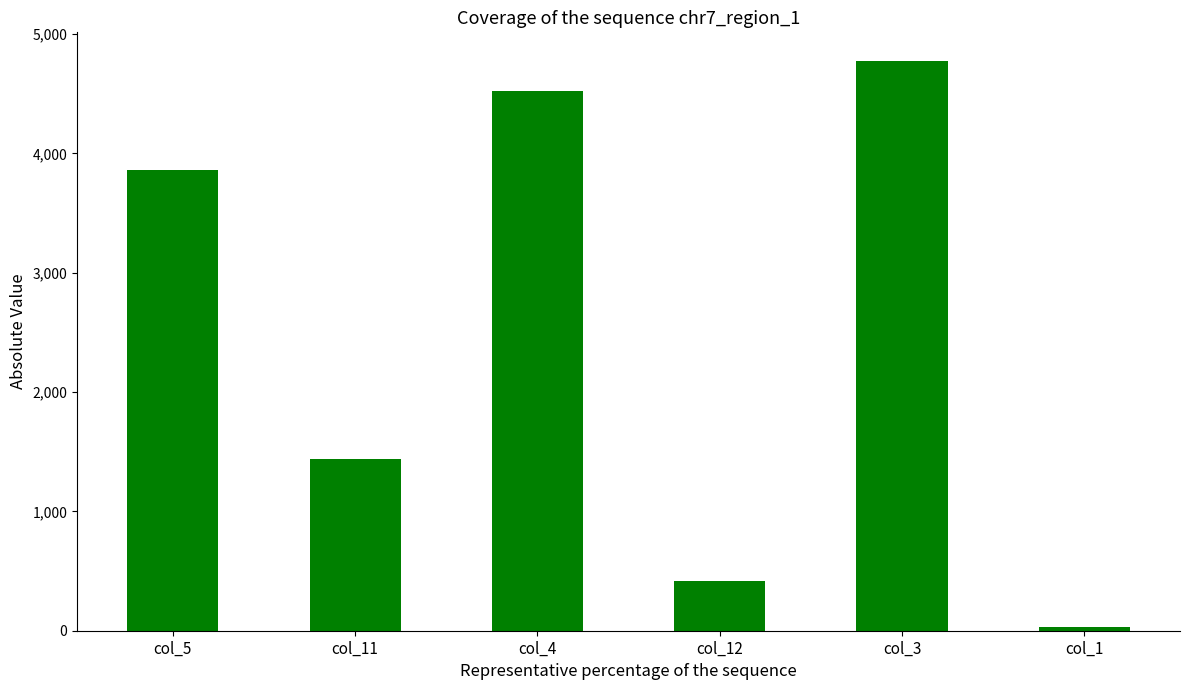

Is it true that the value at col_12 is 420?

True